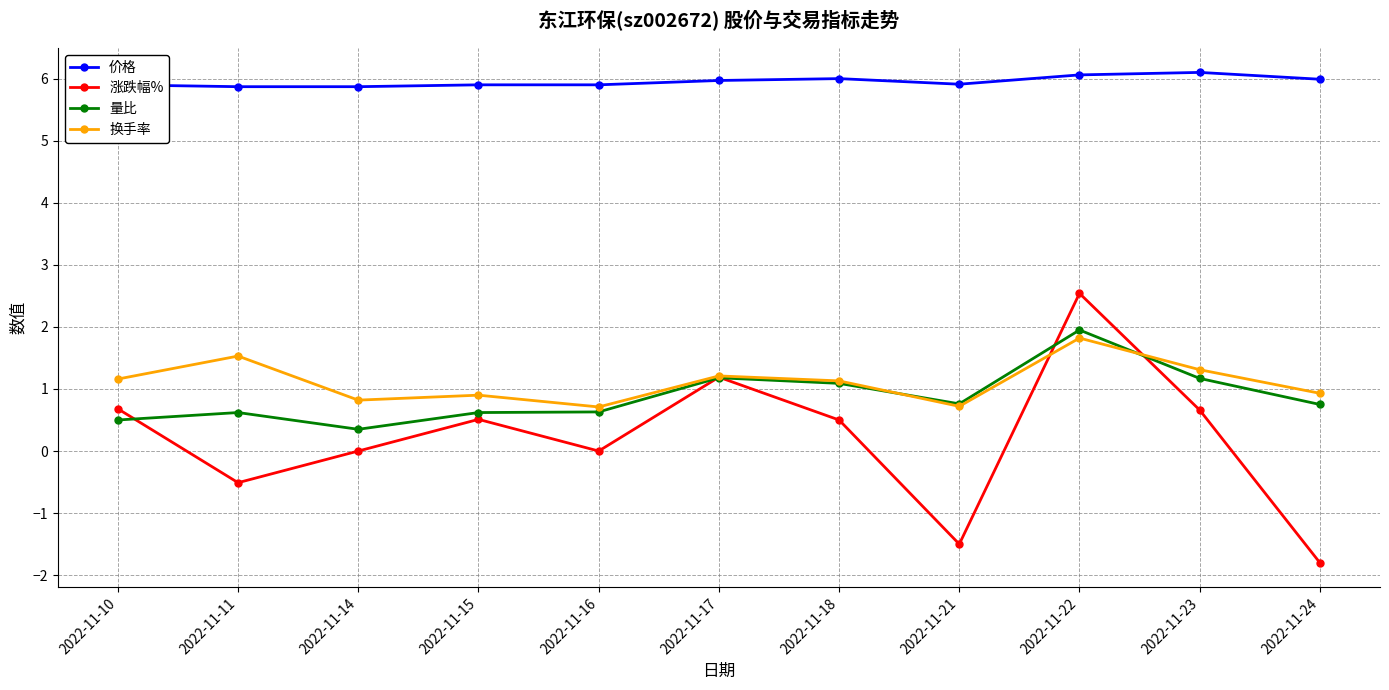

What is the total value across all series at 2022-11-24?

5.9